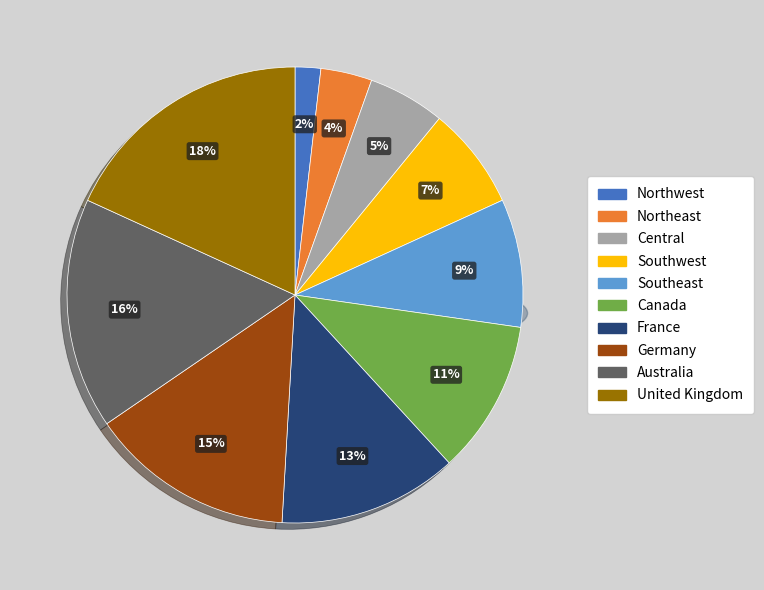

Rank the categories by value from highest to lowest.

United Kingdom, Australia, Germany, France, Canada, Southeast, Southwest, Central, Northeast, Northwest